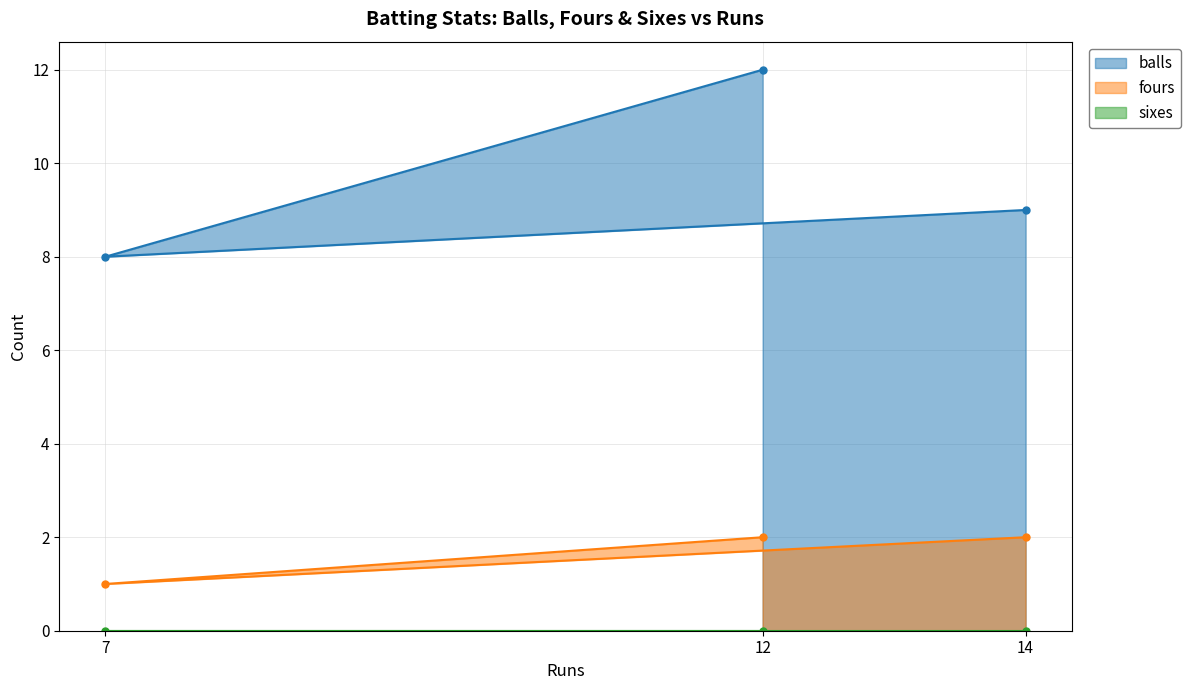

The value of balls at 7 is 8. True or false?

True